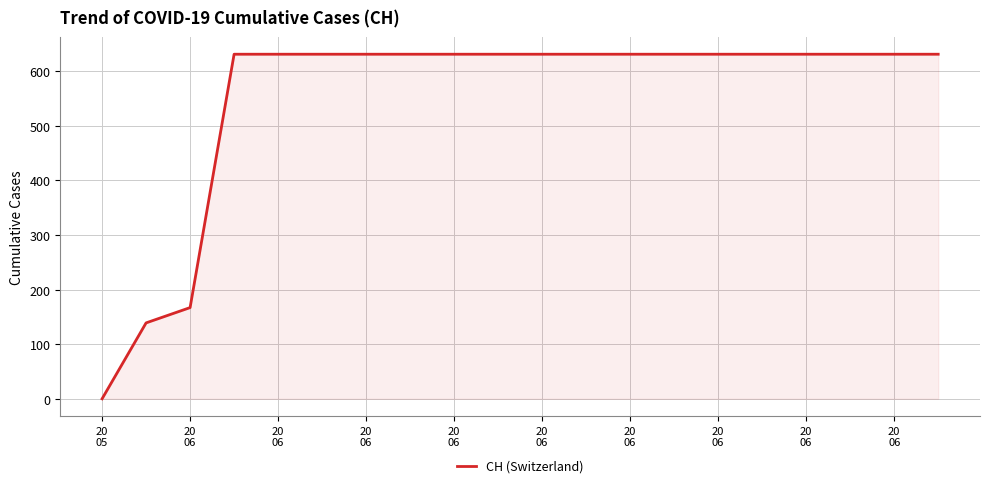

What is the difference between the maximum and minimum values?

631